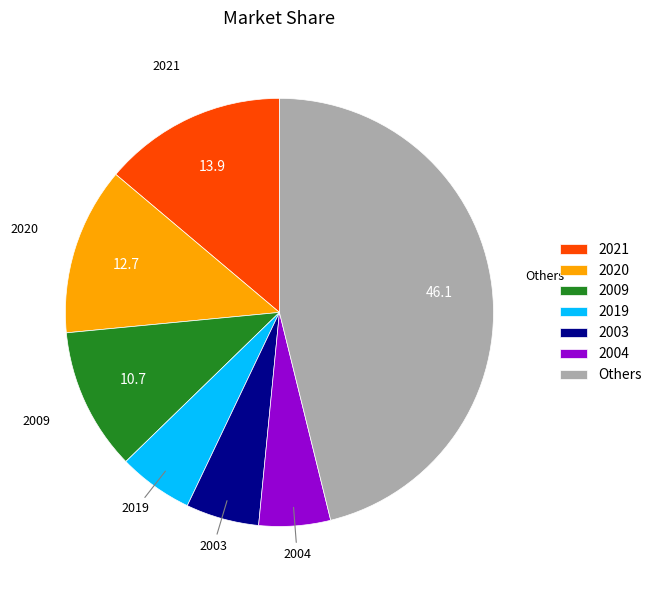

Do 2021 and 2004 together represent more than half of the pie?

No